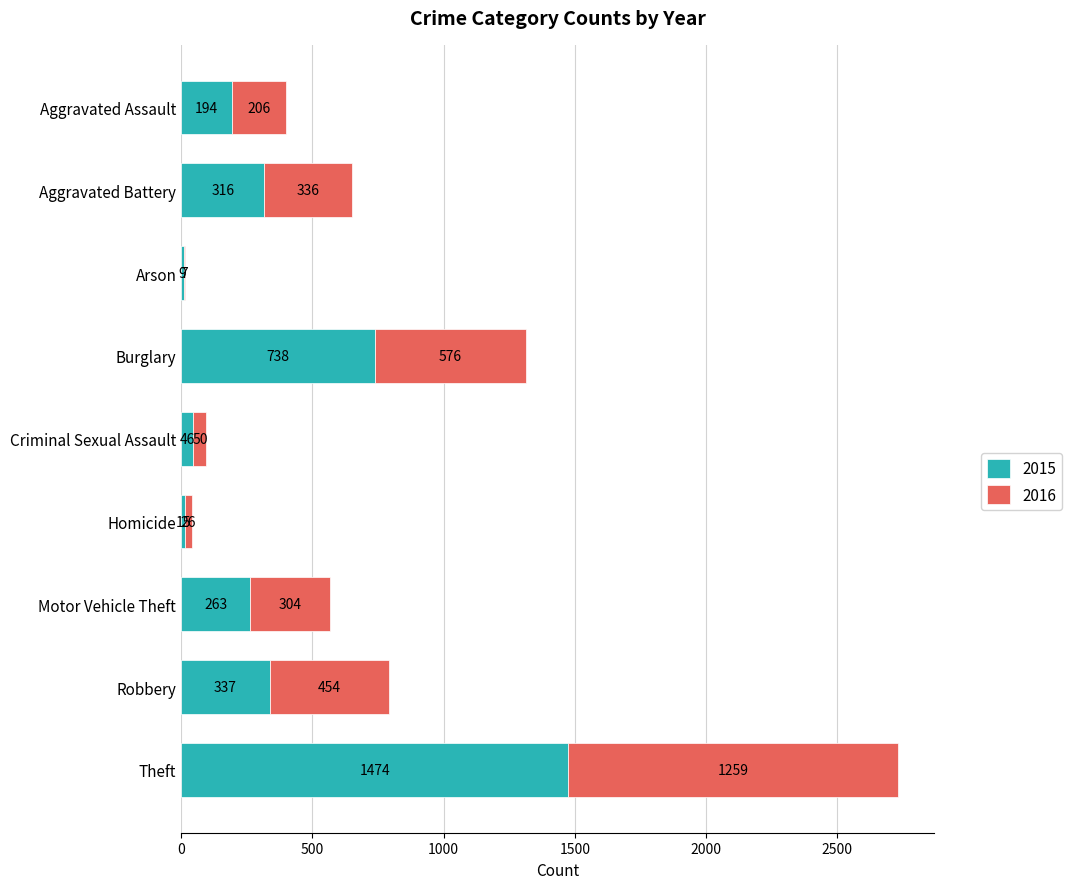

At which category is the sum across all series the highest?

Theft